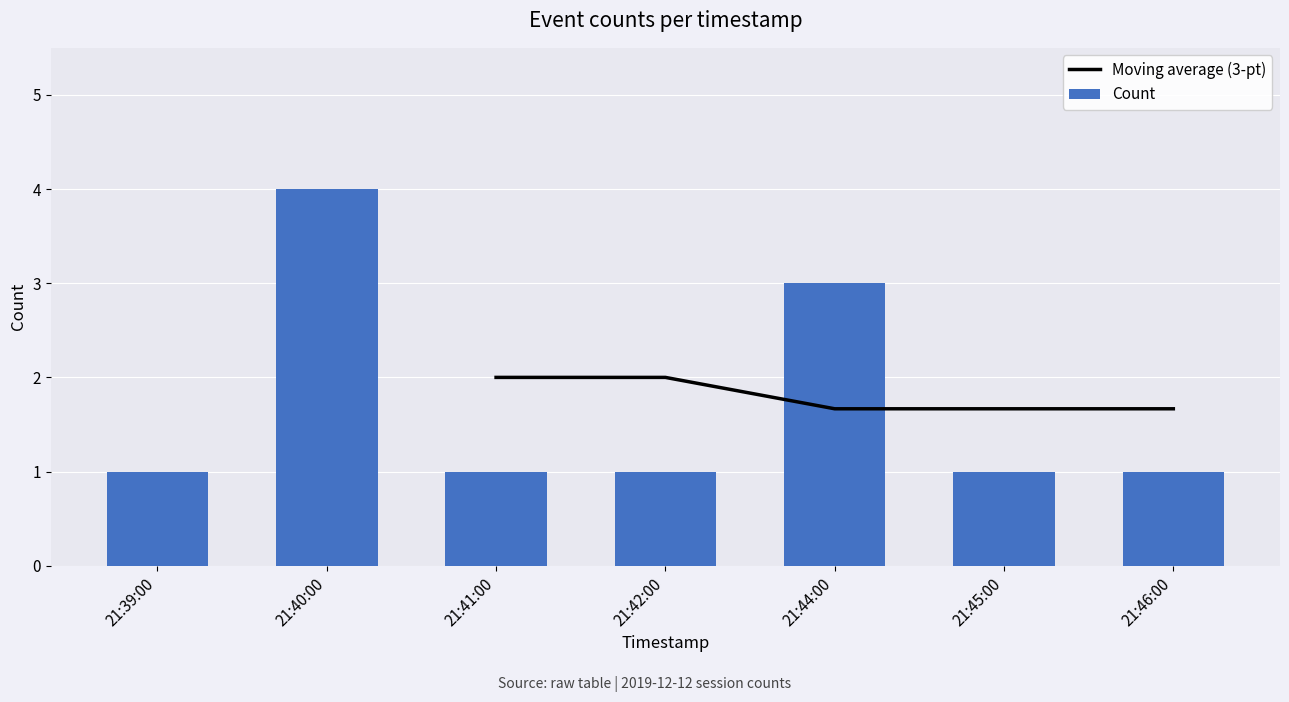

Is it true that Count equals 2 at 21:46:00?

False